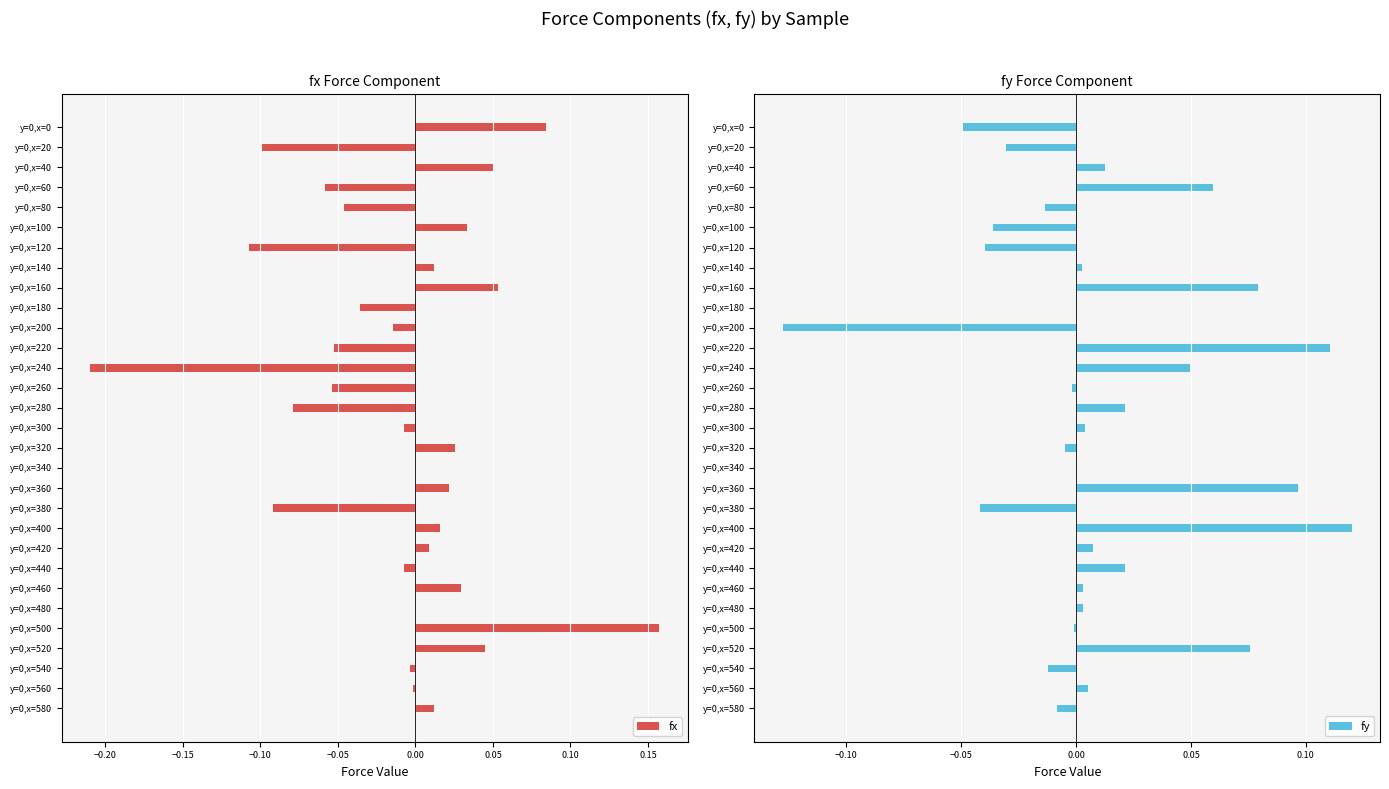

Is it true that fx equals 0.0 at y=0,x=340?

True